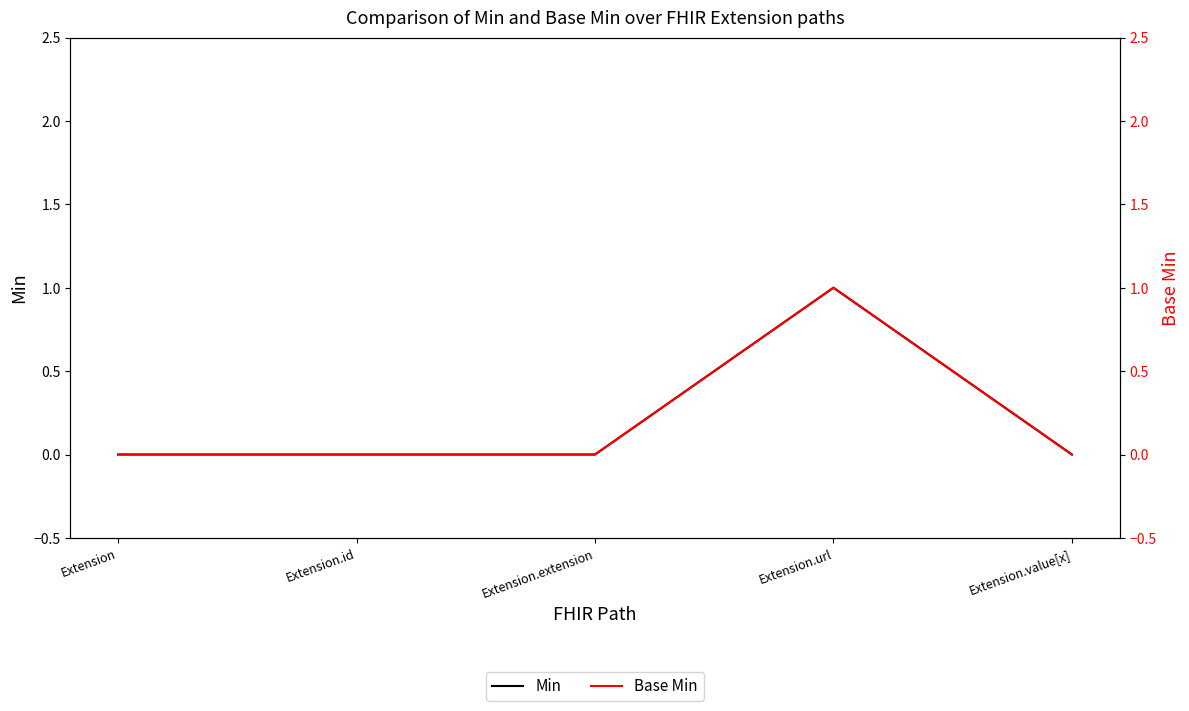

How many data points in Min are above 0?

1